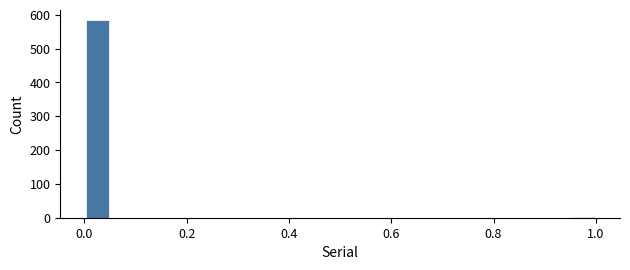

Read against the x-axis, roughly where is the centre of the tallest bar?

0.02